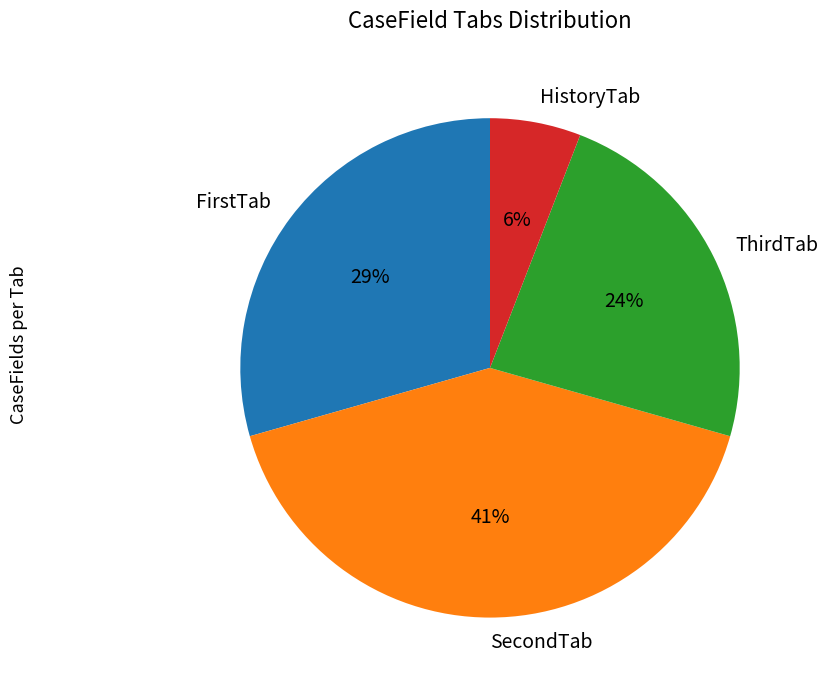

Is the sum of HistoryTab and FirstTab greater than half?

No